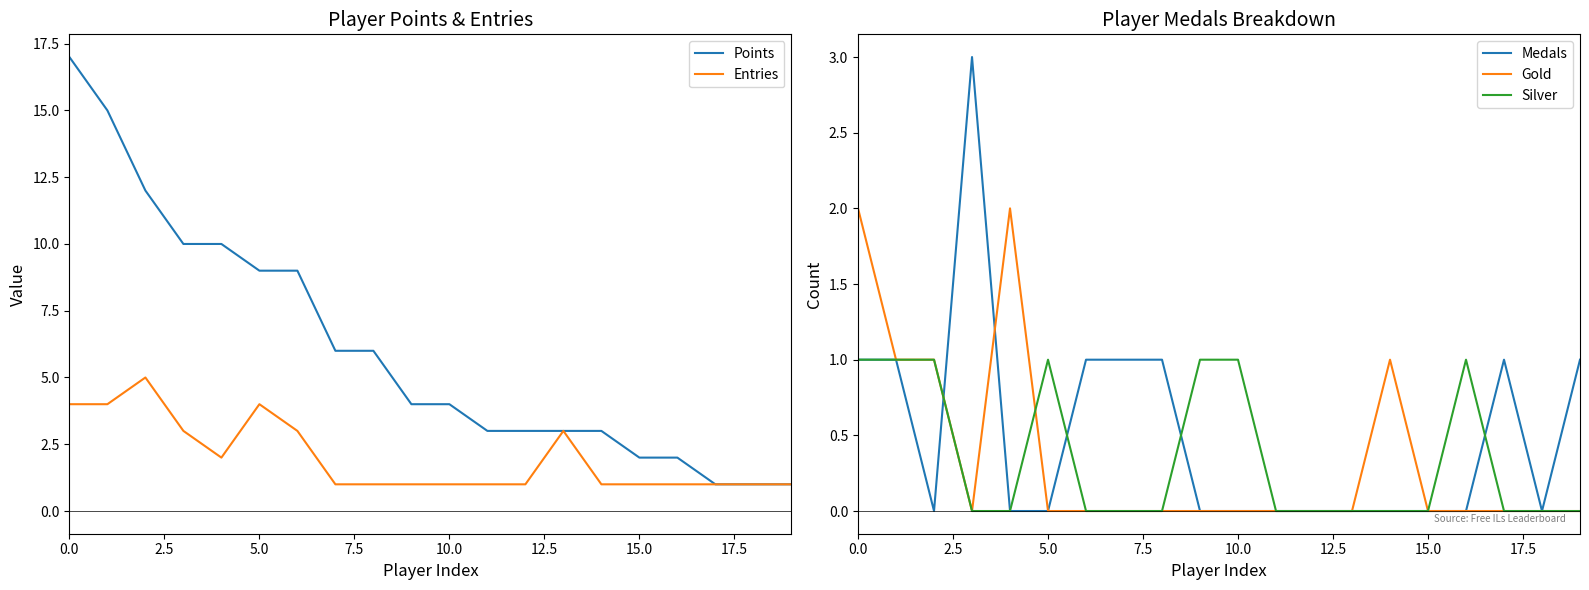

True or false: Points has more than 0 points higher than both neighbors.

False